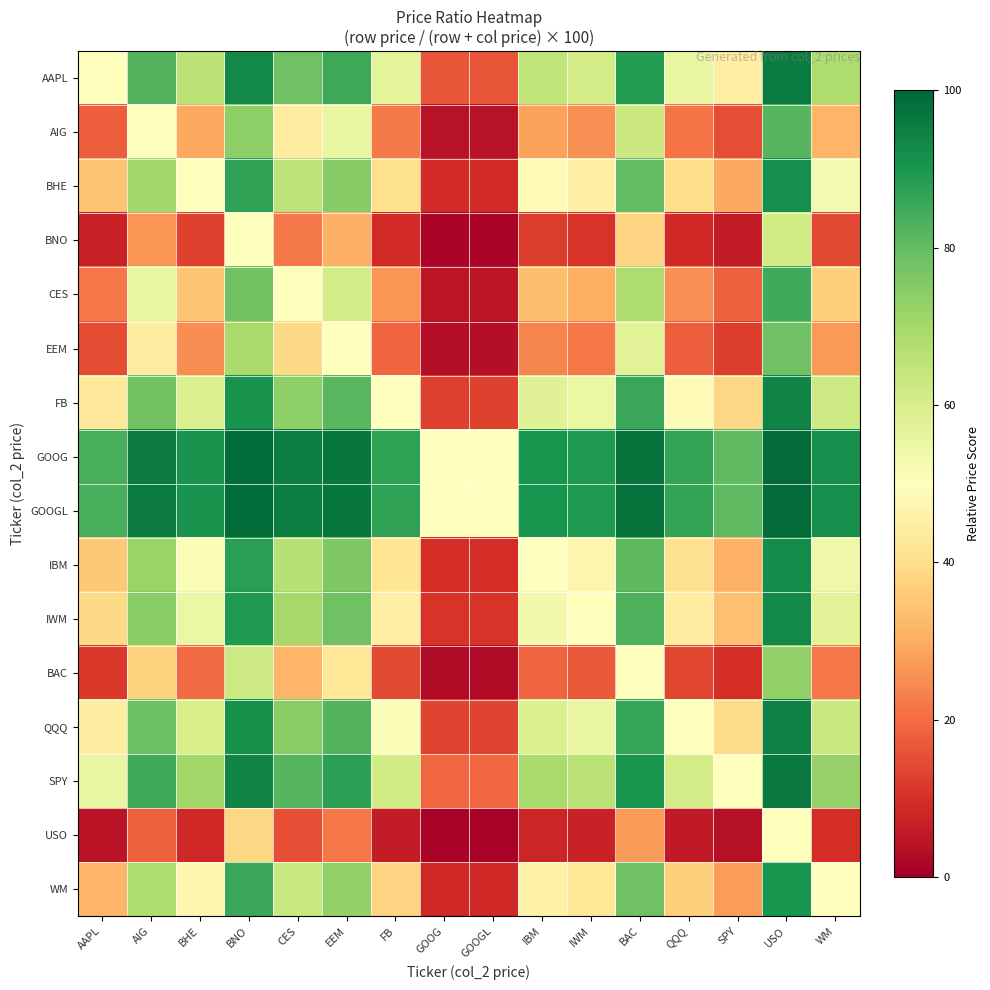

What is the difference between the highest and lowest values at BAC?

70.4